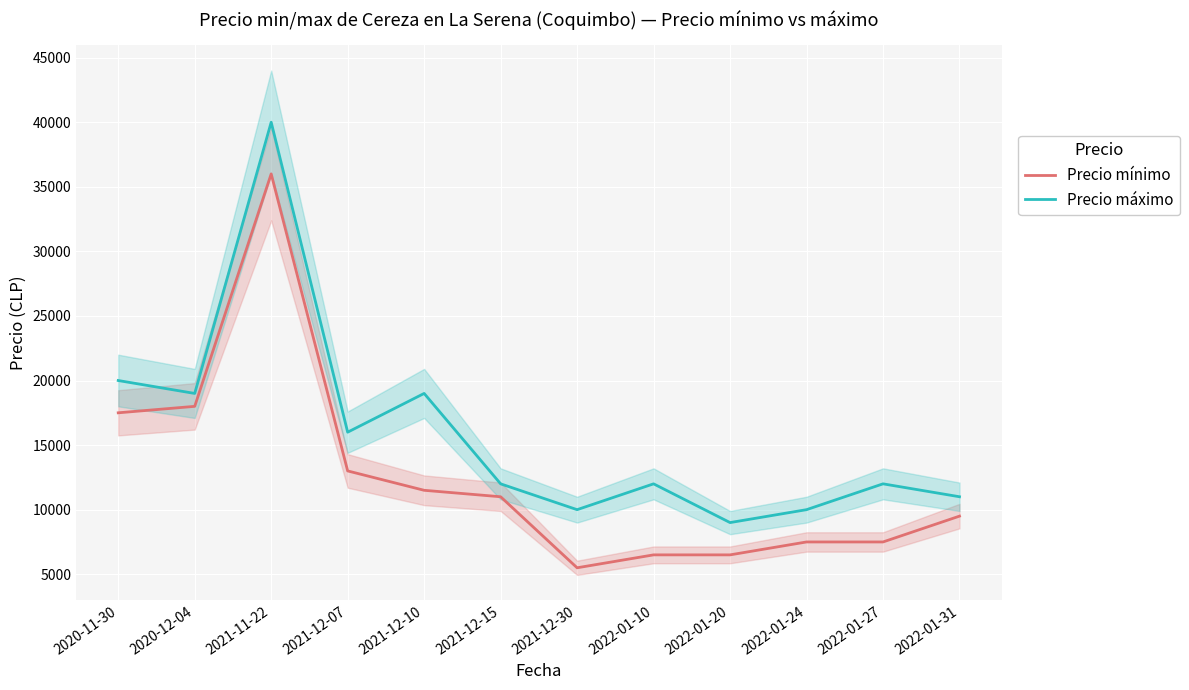

How many interior local peaks does the Precio mínimo series have?

1